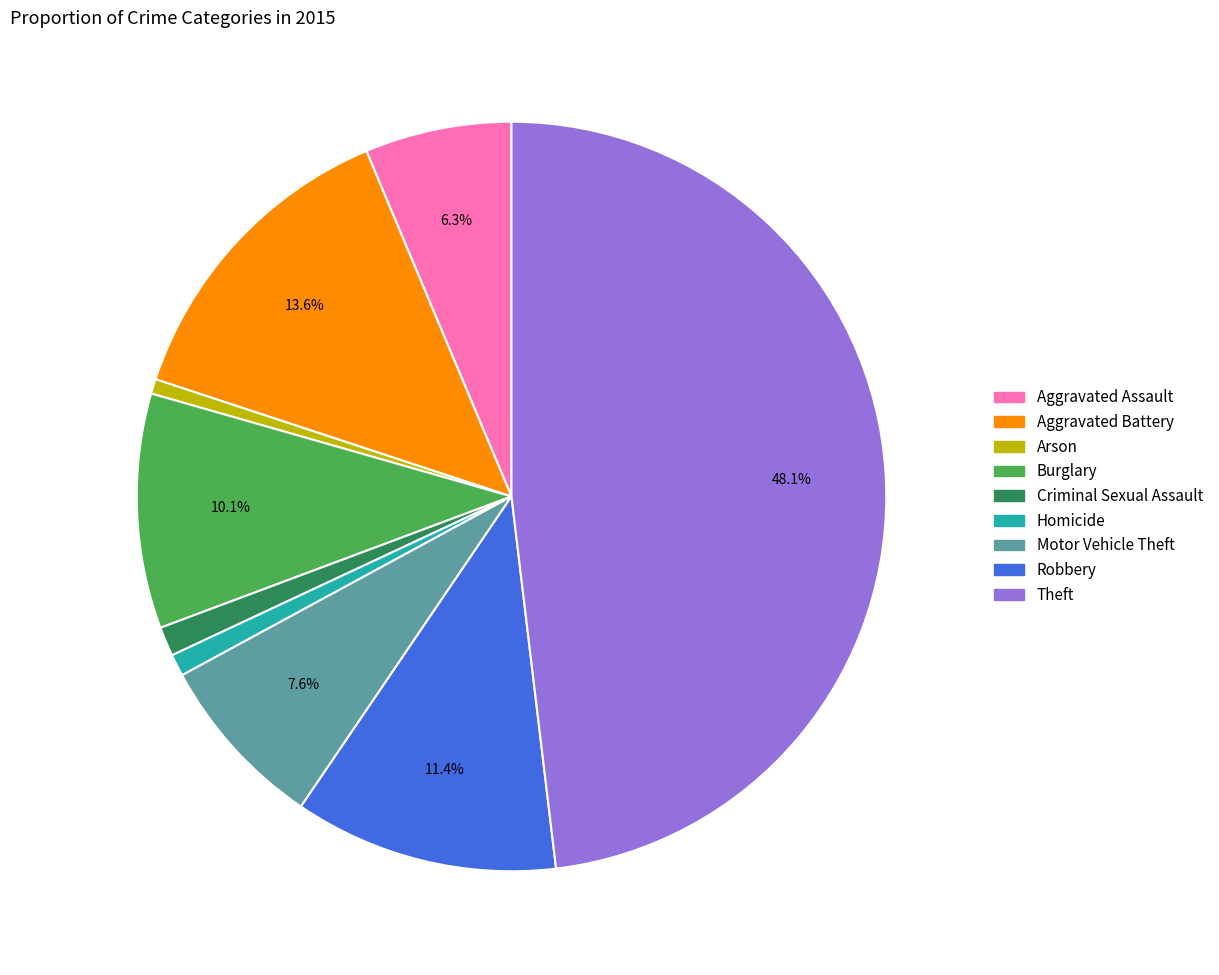

Which category has the biggest portion of the pie?

Theft